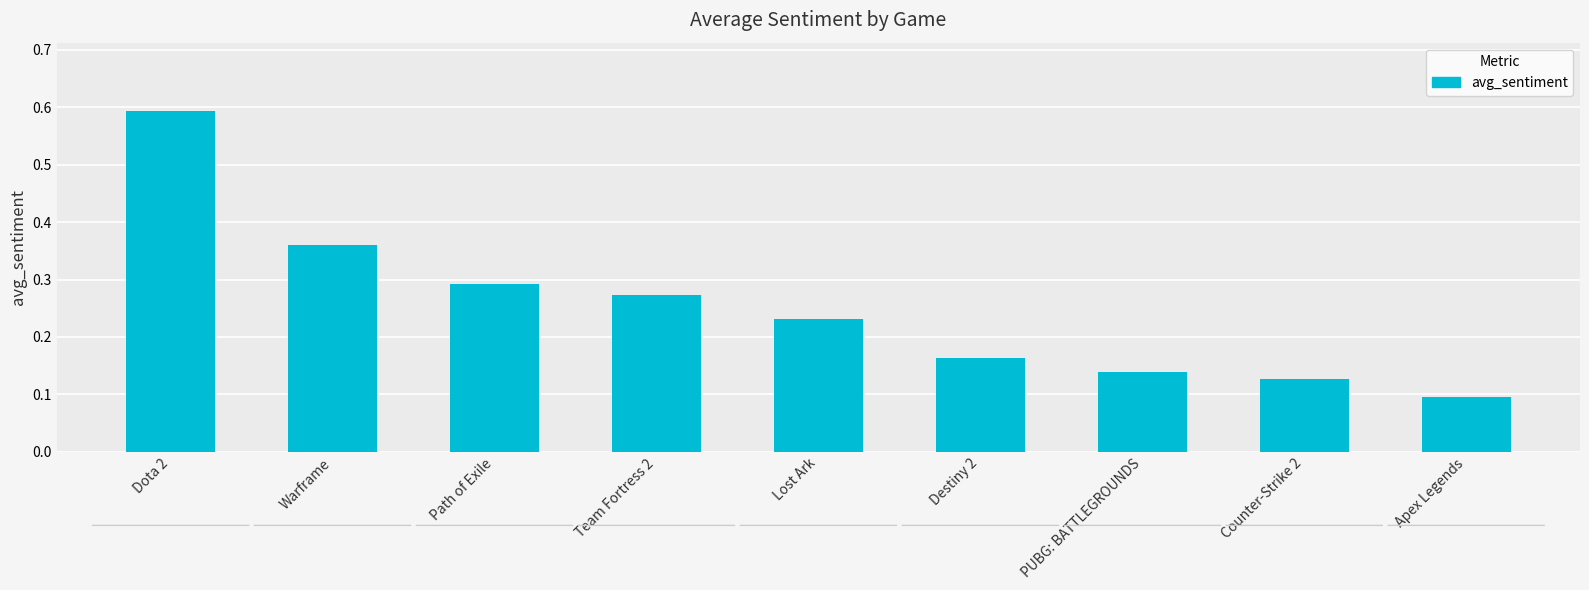

What is the label of the 1st bar from the left?

Dota 2